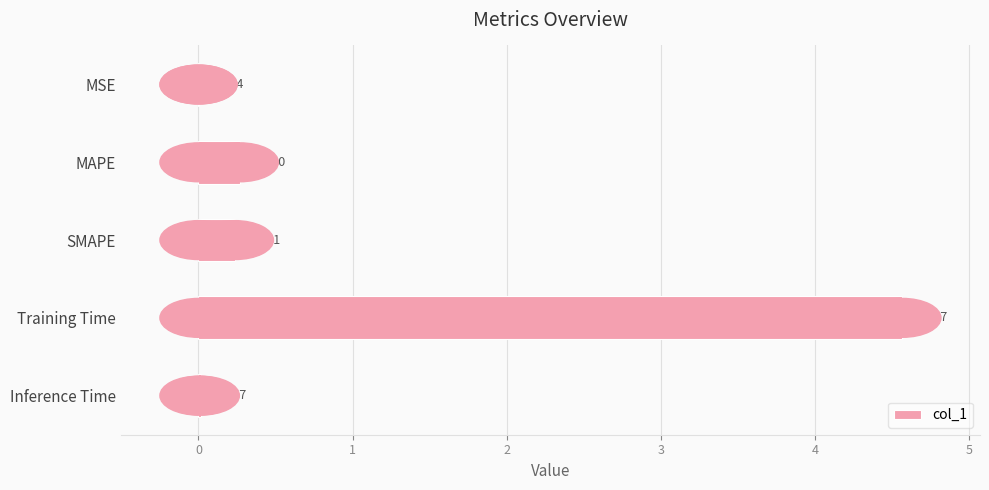

Which category has the highest value across all series?

Training Time